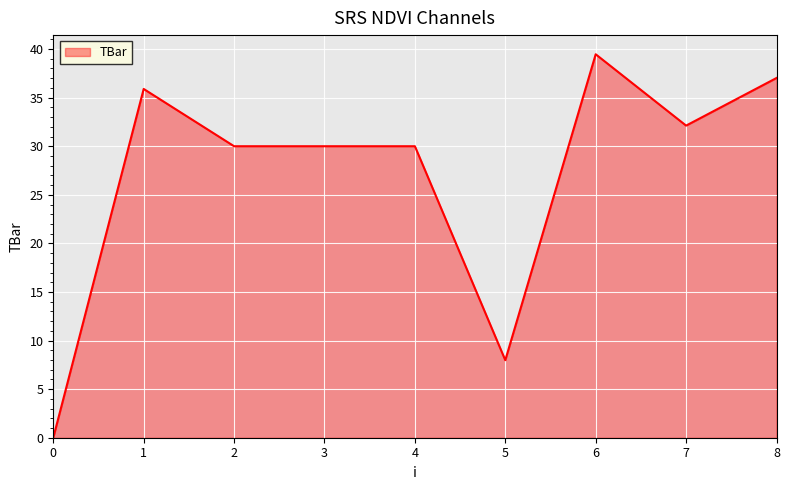

What is the difference between the maximum and minimum values?

39.5